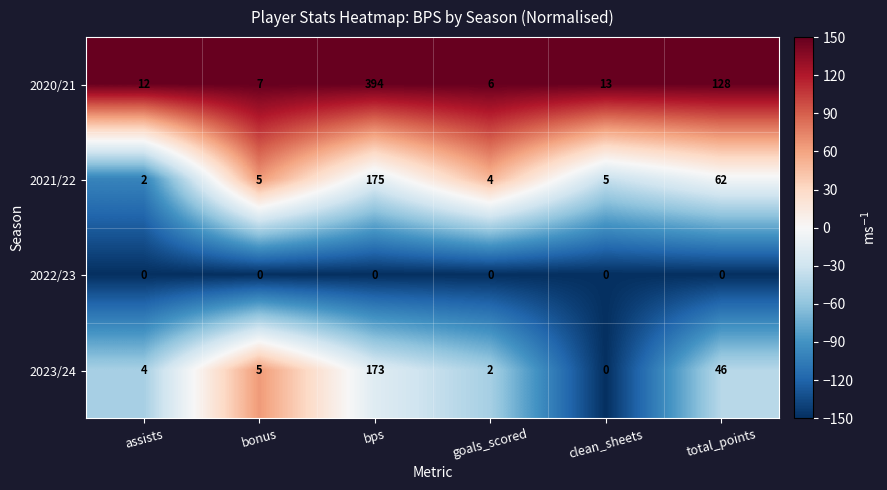

At which category is the sum across all series the highest?

bps